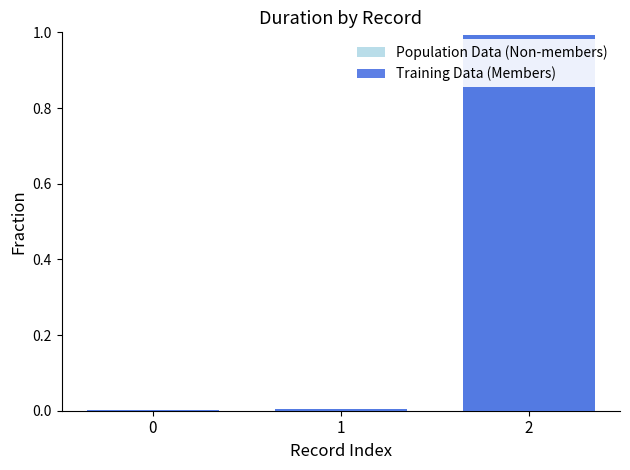

List the series in order of their peak value, lowest first.

Population Data (Non-members), Training Data (Members)